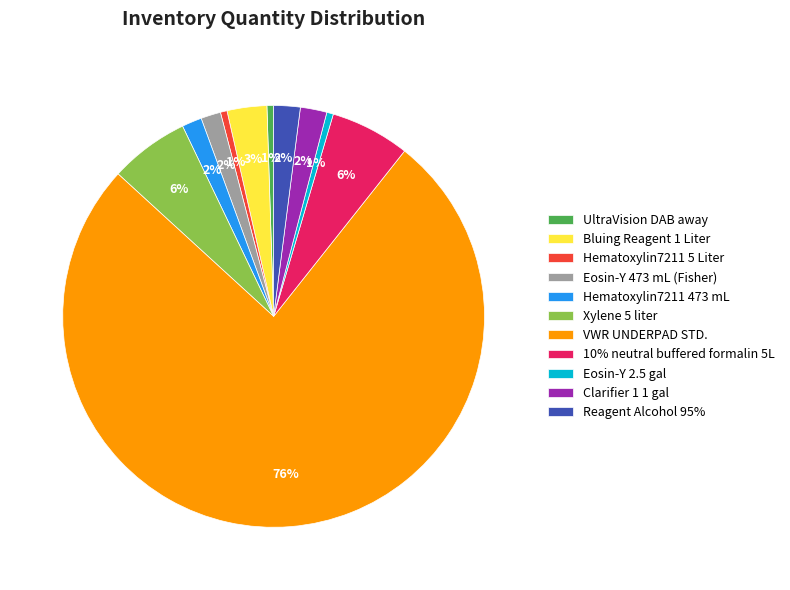

Combined, do Clarifier 1 1 gal and Bluing Reagent 1 Liter account for over 50%?

No